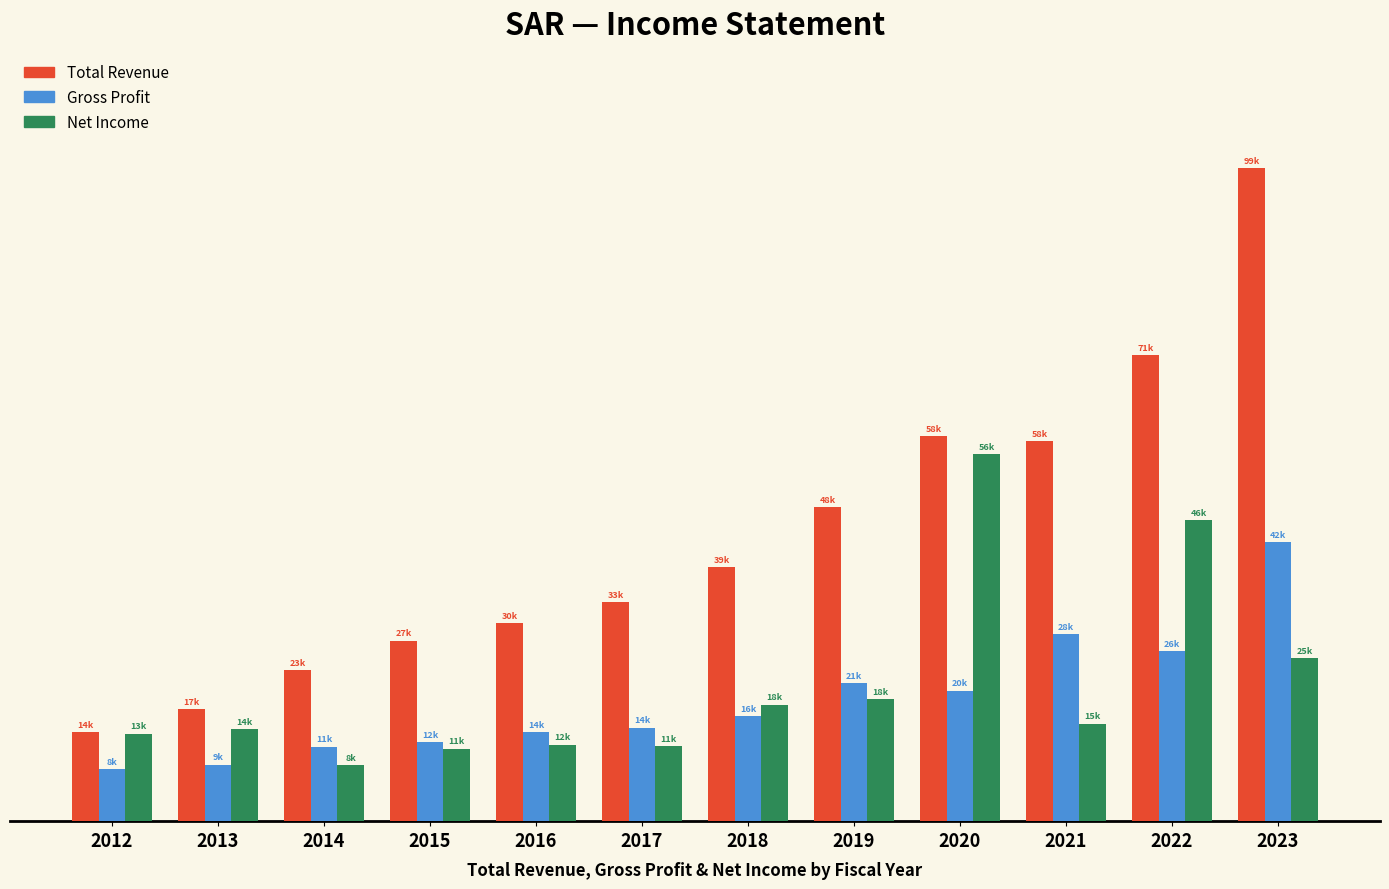

What are all the series names shown in the legend?

Total Revenue, Gross Profit, Net Income